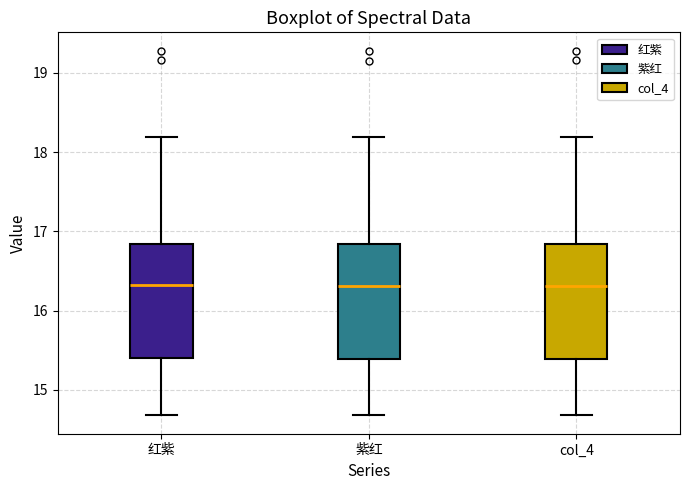

Reading left to right, transcribe this box plot: for each box, give where its median line is, the range the box spans, and where its two whiskers end, as read against the y-axis. The values are not printed on the chart, so give them approximately, as read against the axis.

红紫: median 16.3, box 15.4 to 16.8, whiskers 14.7 to 18.2
紫红: median 16.3, box 15.4 to 16.8, whiskers 14.7 to 18.2
col_4: median 16.3, box 15.4 to 16.8, whiskers 14.7 to 18.2